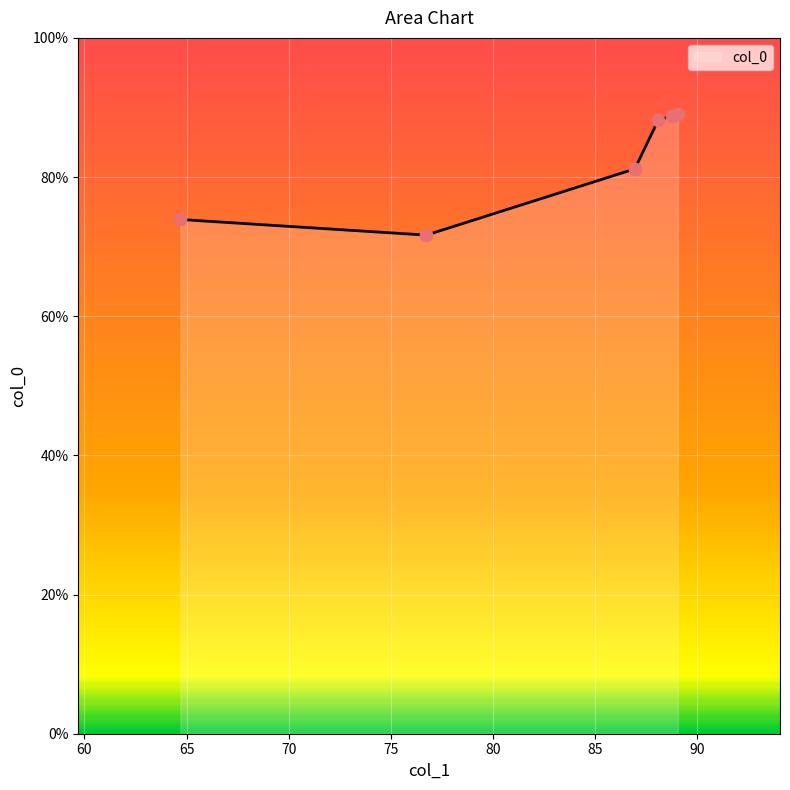

What is the minimum value shown in the chart?

71.7